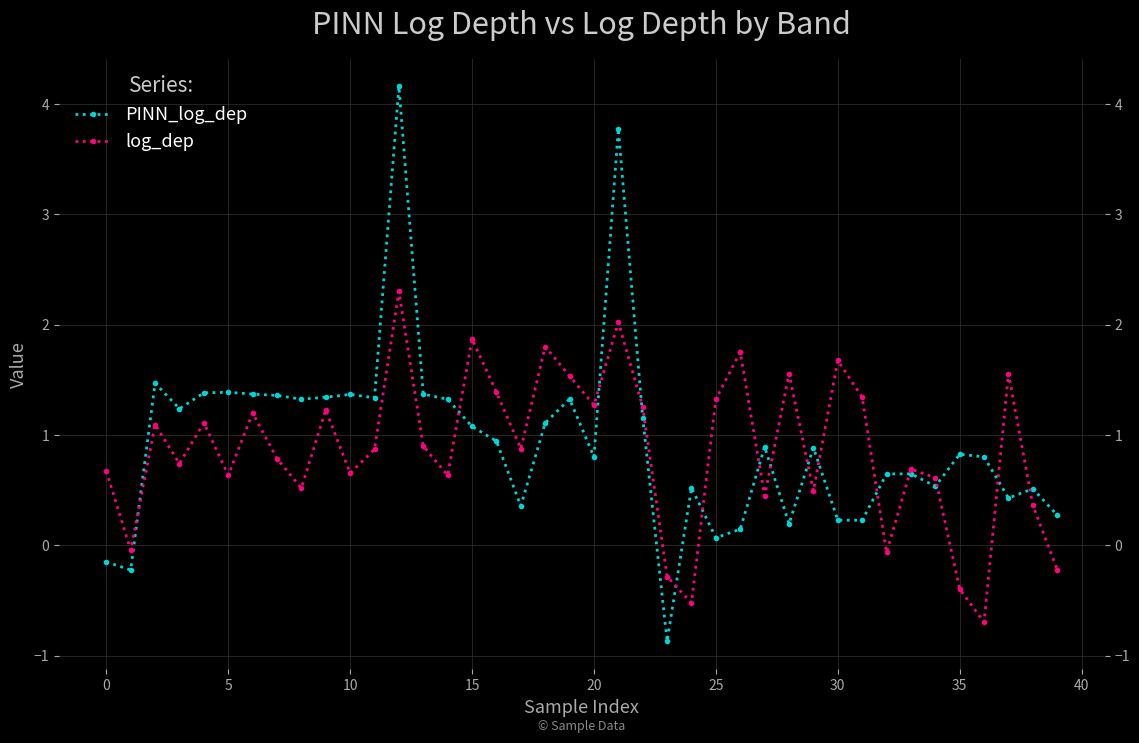

After their last crossing, which series has the higher values: log_dep or PINN_log_dep?

PINN_log_dep